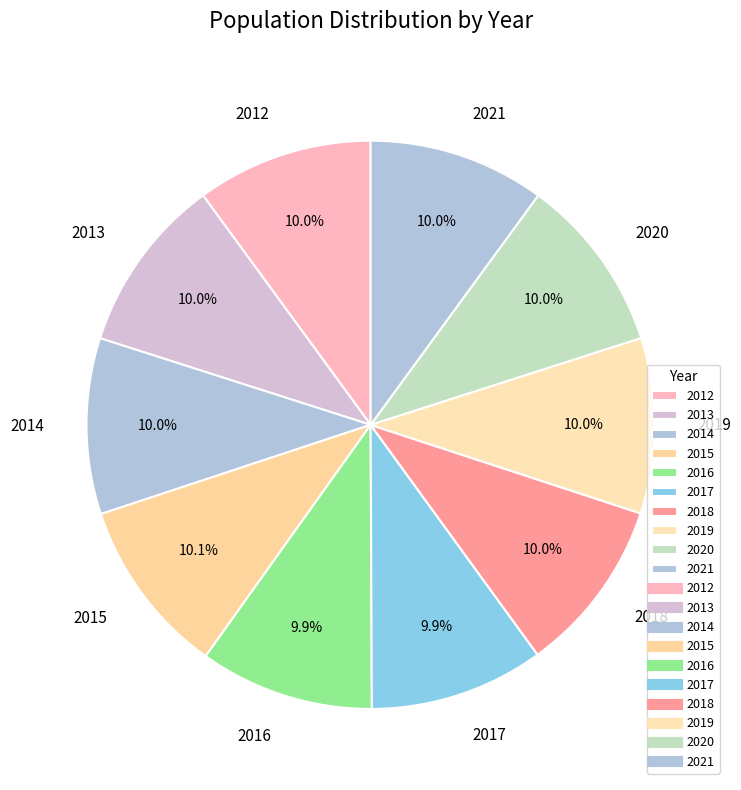

To the nearest percent, what portion does 2013 represent?

10%